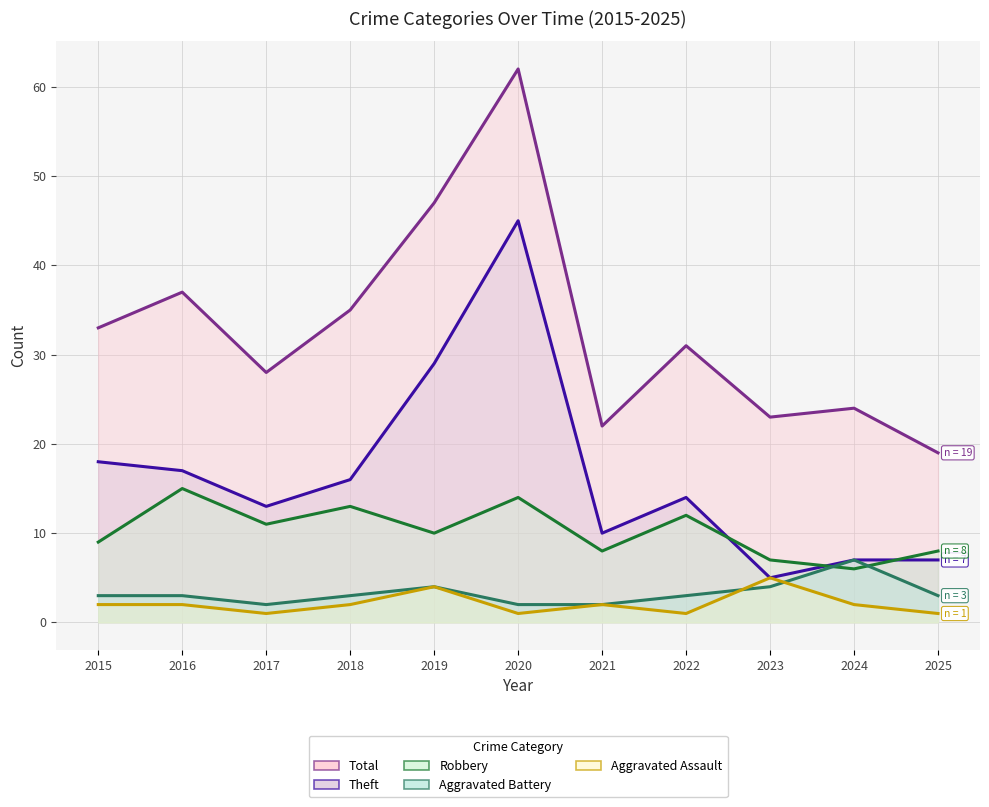

True or false: Aggravated Assault and Theft intersect in this chart.

False